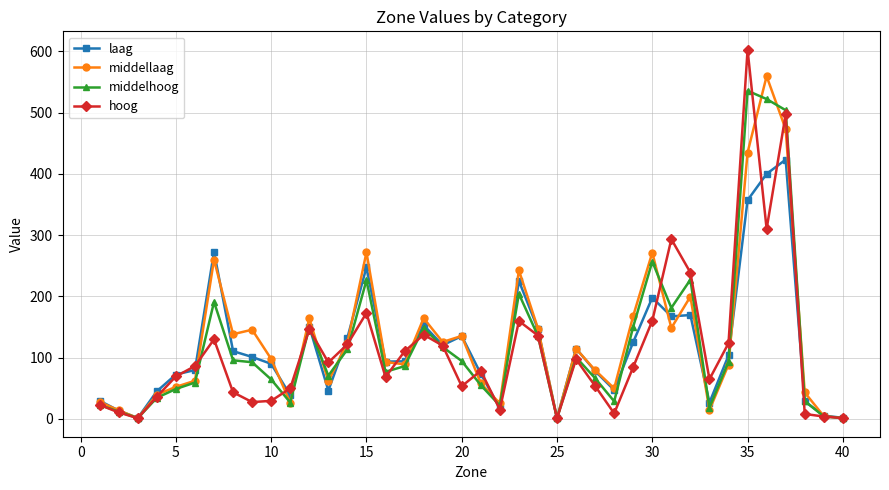

Rank the series by their average value, from lowest to highest.

hoog, laag, middelhoog, middellaag